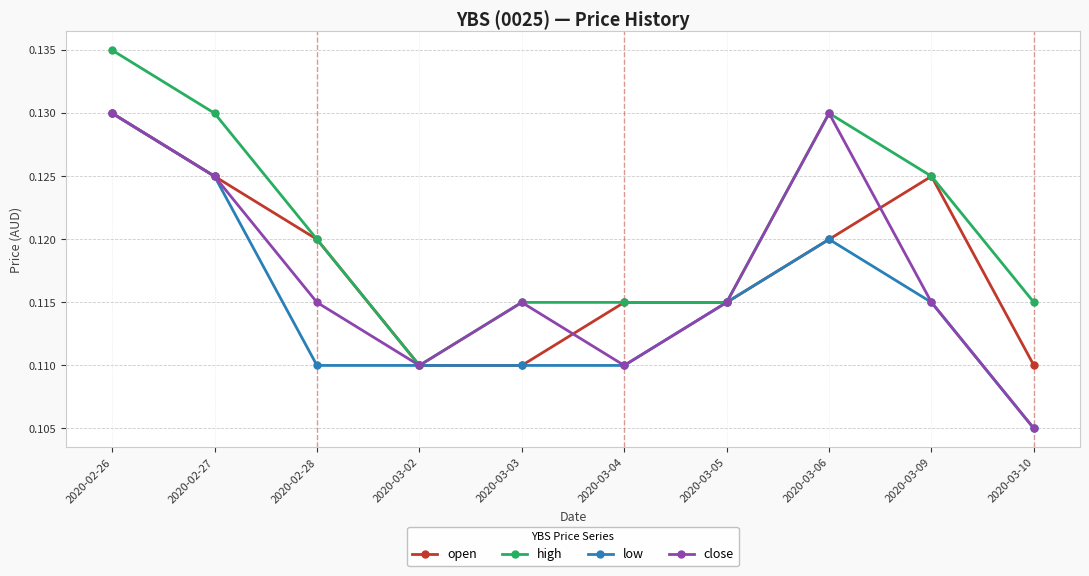

Which label corresponds to the smallest value in the chart?

2020-03-10